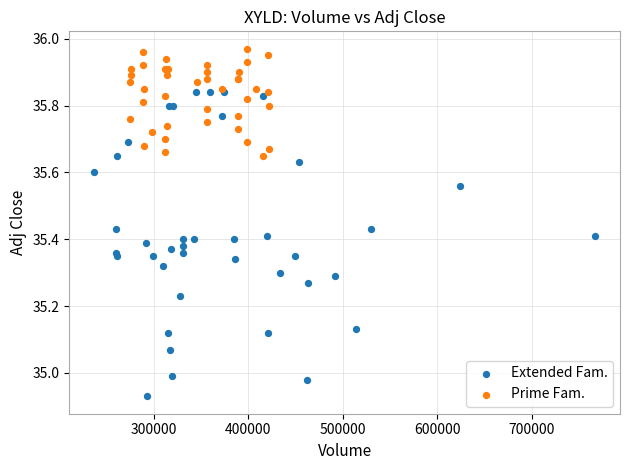

Which series contains the lowest Y value?

Extended Fam.